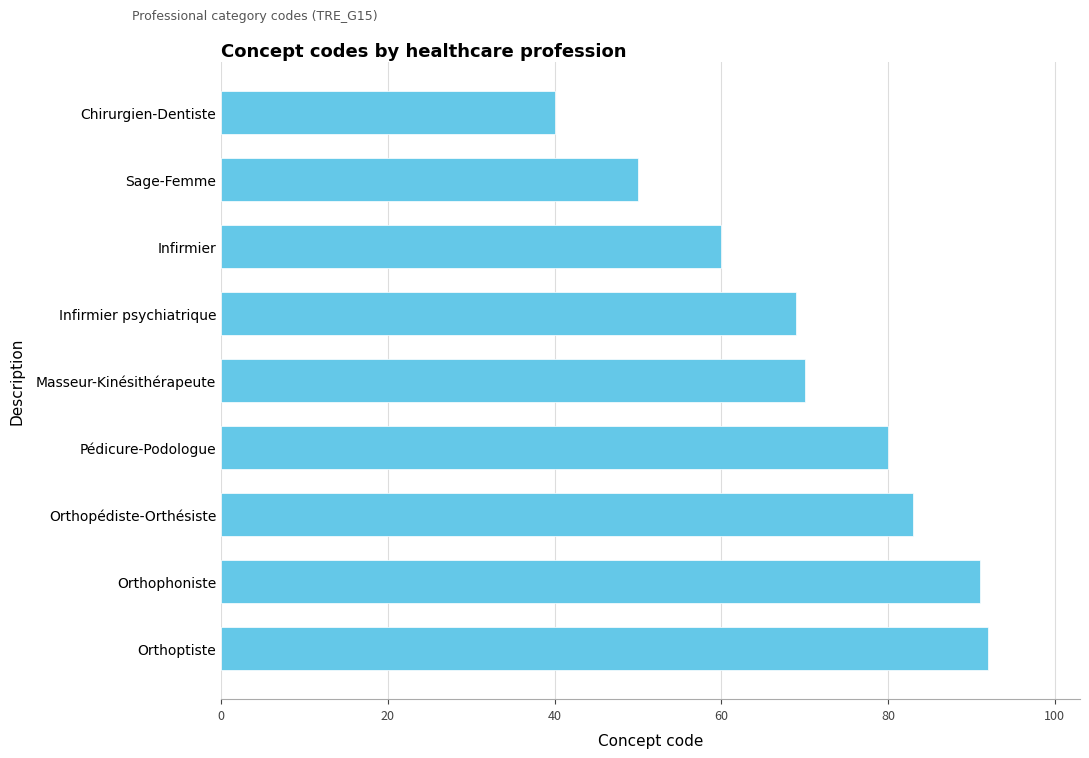

Is it true that the value at Infirmier psychiatrique is 104?

False